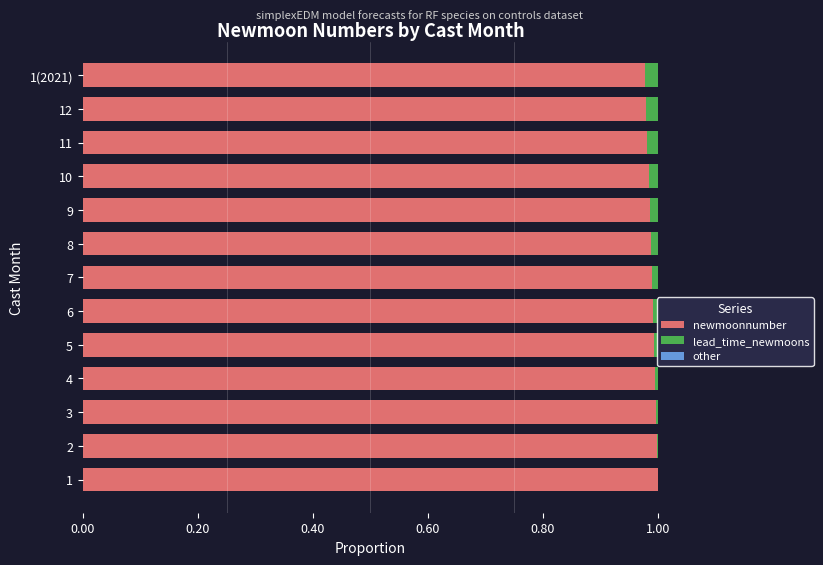

The newmoonnumber series shows 1.0 at 1(2021). True or false?

True